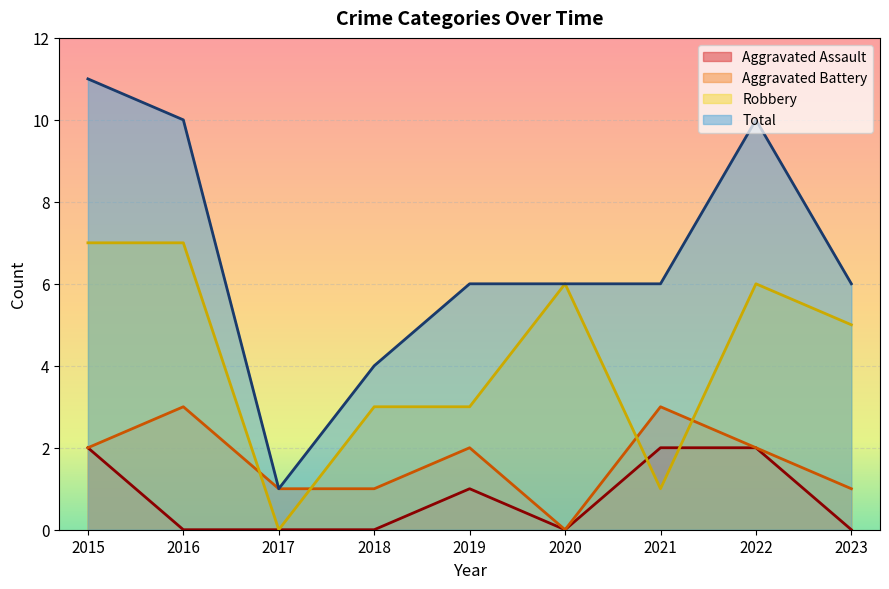

Reading left to right, what are all the values shown in this chart?

Aggravated Assault: 2	0	0	0	1	0	2	2	0
Aggravated Battery: 2	3	1	1	2	0	3	2	1
Robbery: 7	7	0	3	3	6	1	6	5
Total: 11	10	1	4	6	6	6	10	6